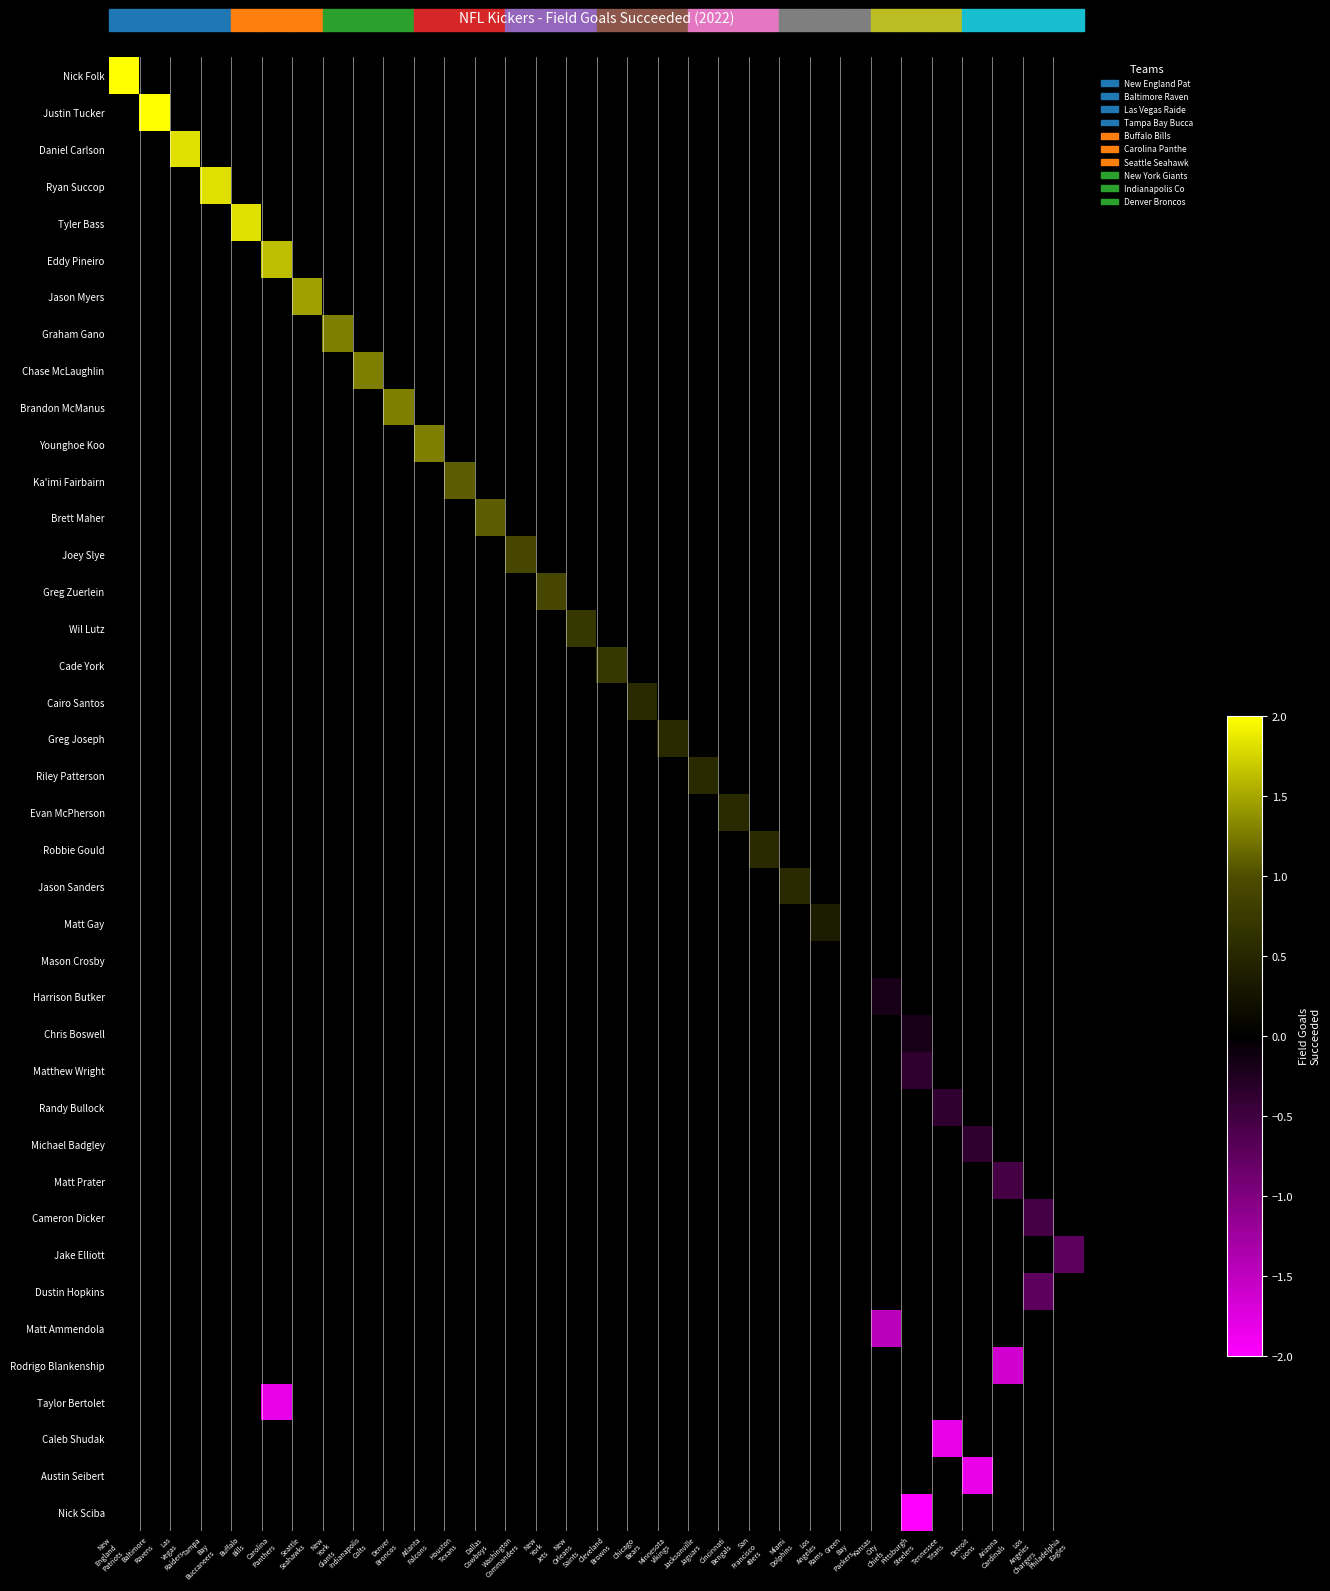

At which category does the chart reach its peak across all series?

New
England
Patriots